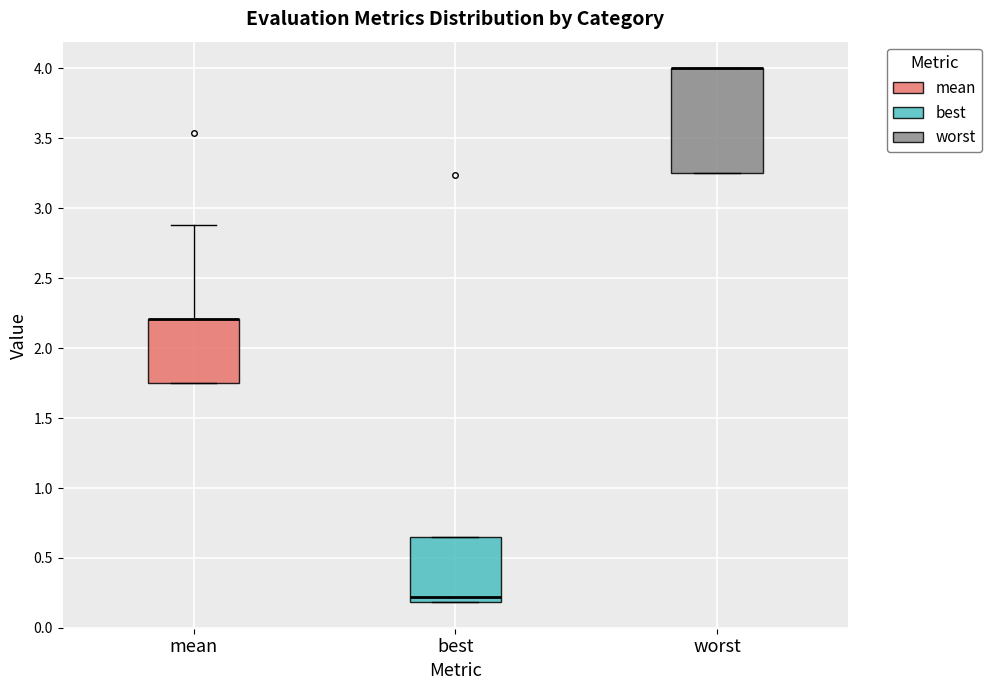

Reading left to right, transcribe this box plot: for each box, give where its median line is, the range the box spans, and where its two whiskers end, as read against the y-axis. The values are not printed on the chart, so give them approximately, as read against the axis.

mean: median 2.20 (drawn on the box's upper edge), box 1.75 to 2.20, whiskers 1.75 to 2.90
best: median 0.20 (just above the box's lower edge), box 0.20 to 0.65, whiskers 0.20 to 0.65
worst: median 4.00 (drawn on the box's upper edge), box 3.25 to 4.00, whiskers 3.25 to 4.00